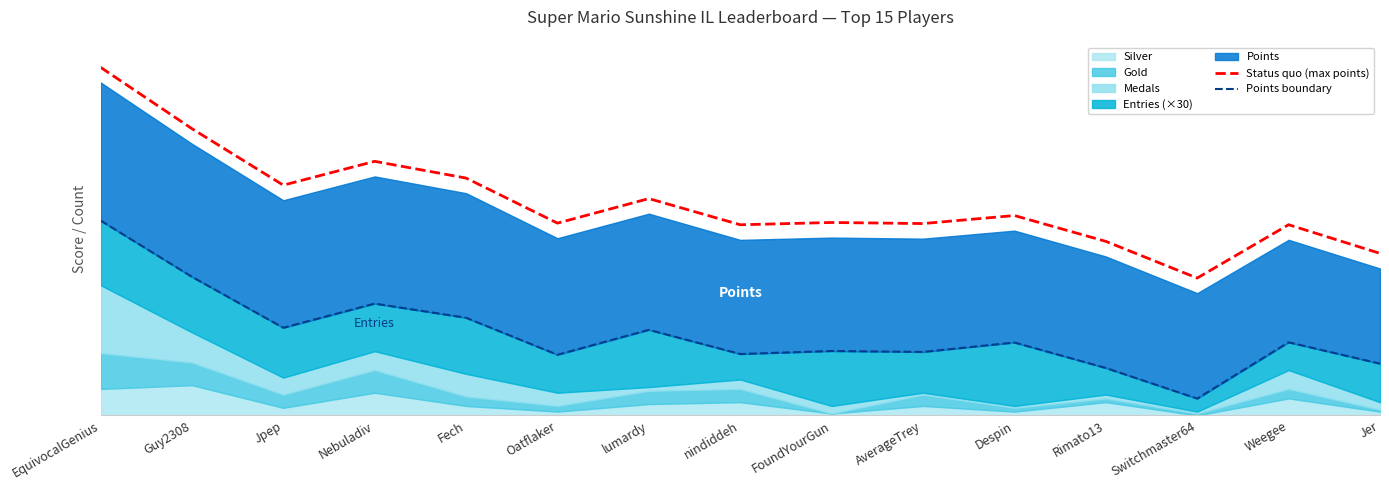

What is the difference between the maximum and minimum values in the Status quo (max points) series?

11162